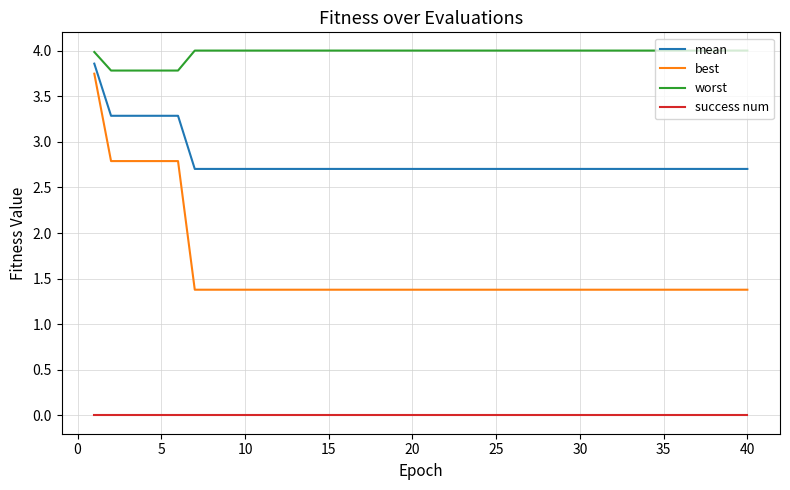

What is the lowest value of the worst series?

3.8